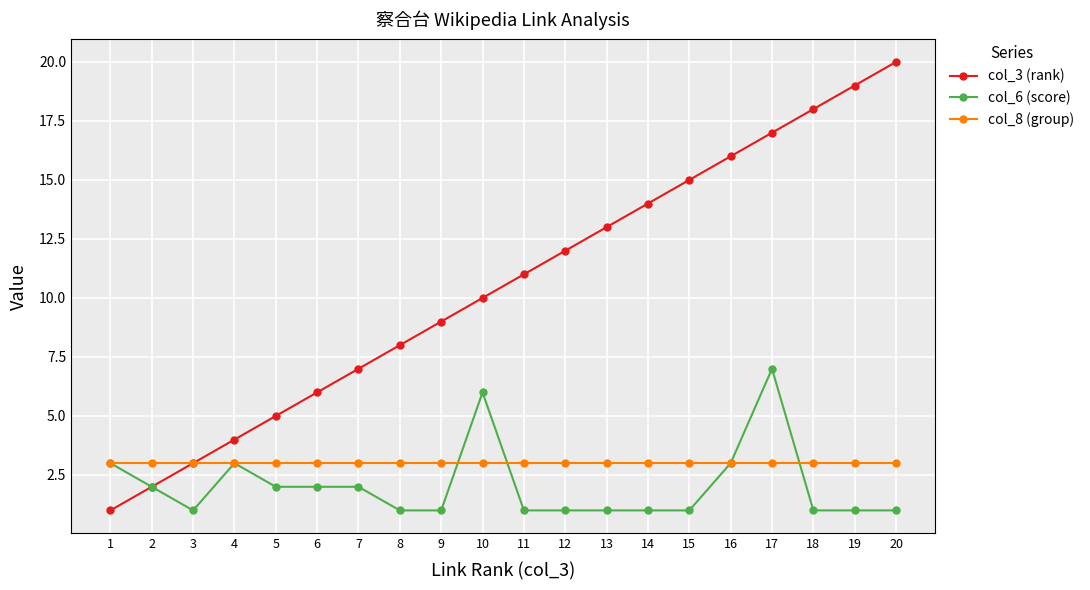

What is the sum of the col_3 (rank) values at 18 and 11?

29